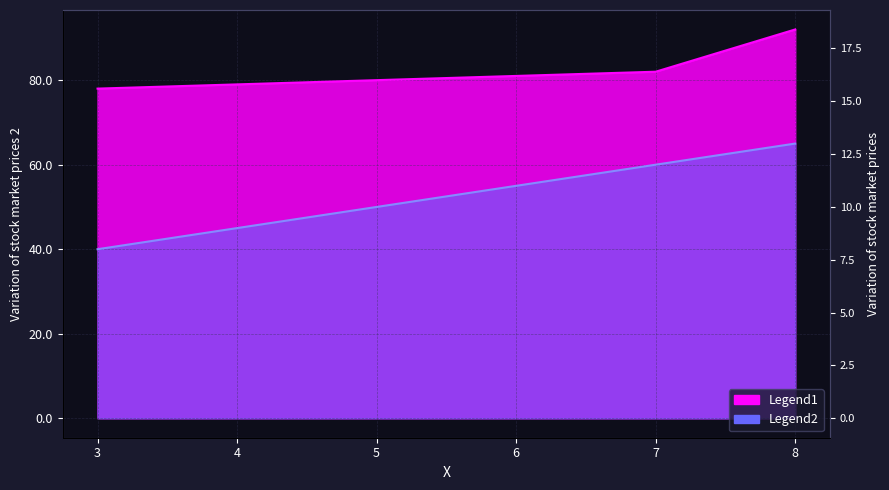

What is the difference between the highest and lowest values at 5?

30